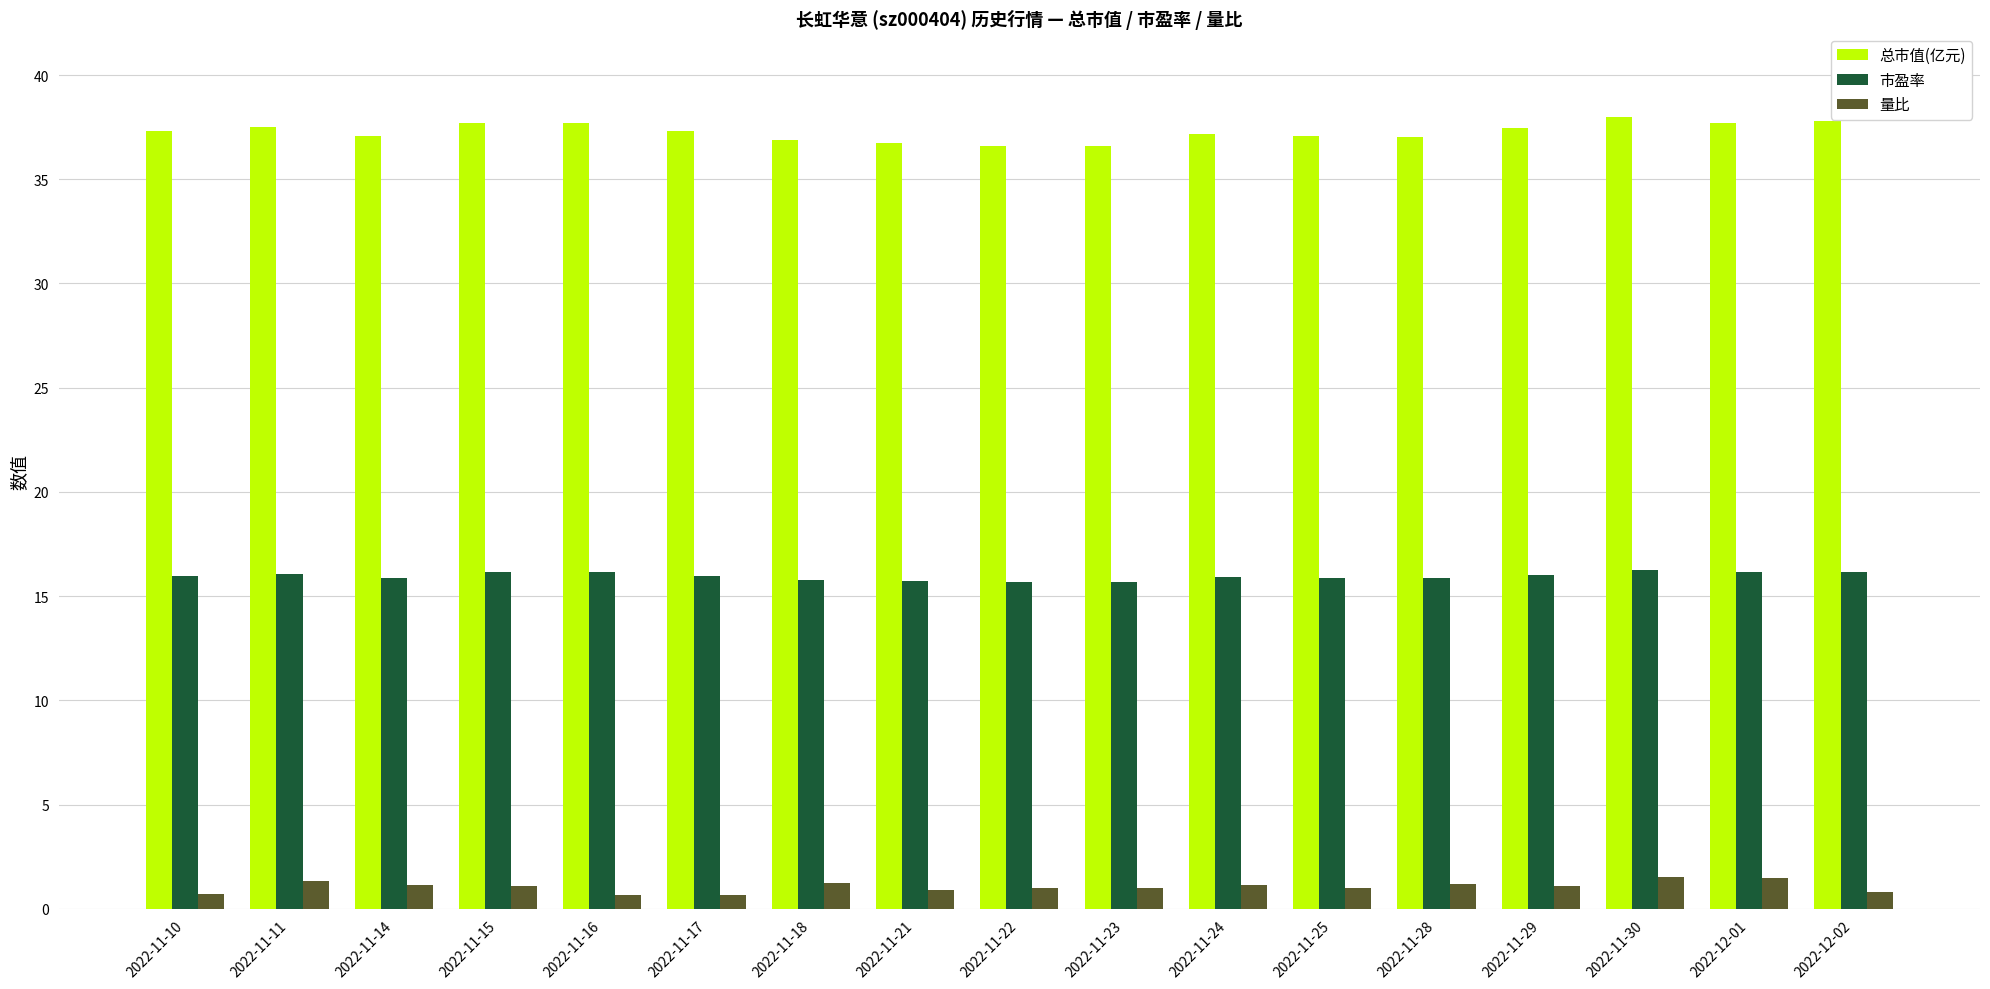

What is the total value across all series at 2022-11-29?

54.6